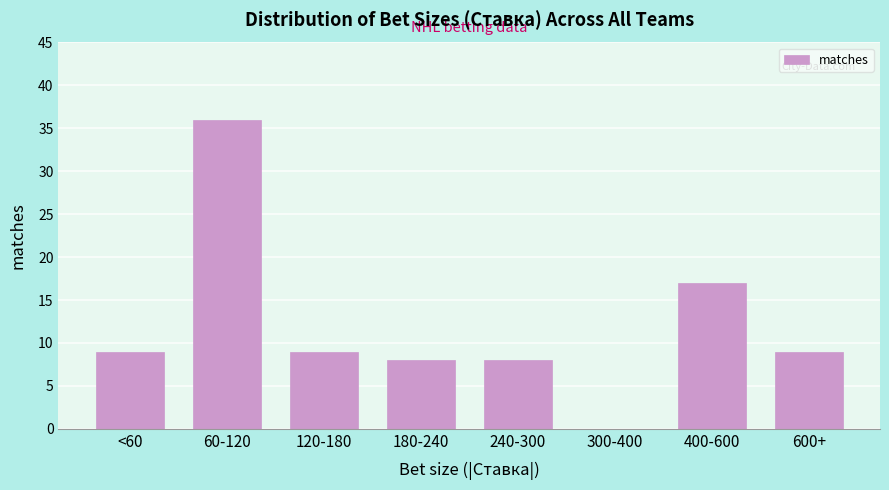

Reading left to right, extract all data points from this chart.

<60=9	60-120=36	120-180=9	180-240=8	240-300=8	300-400=0	400-600=17	600+=9